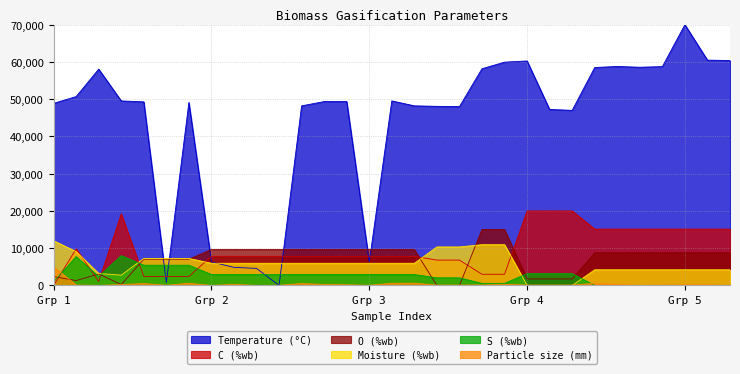

How many interior local peaks does the Particle size (mm) series have?

9